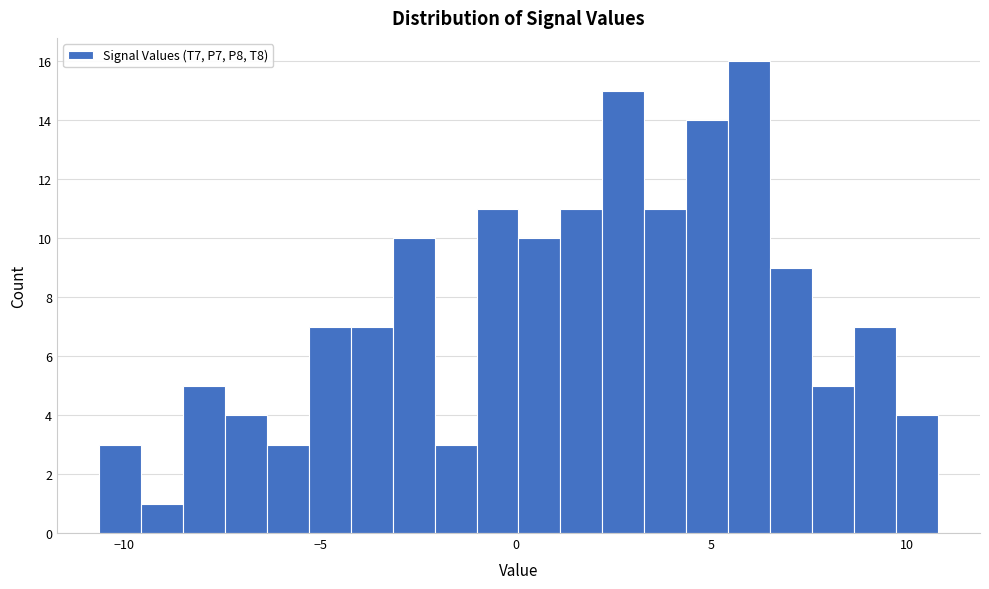

Read against the x-axis, roughly where is the centre of the tallest bar?

6.0